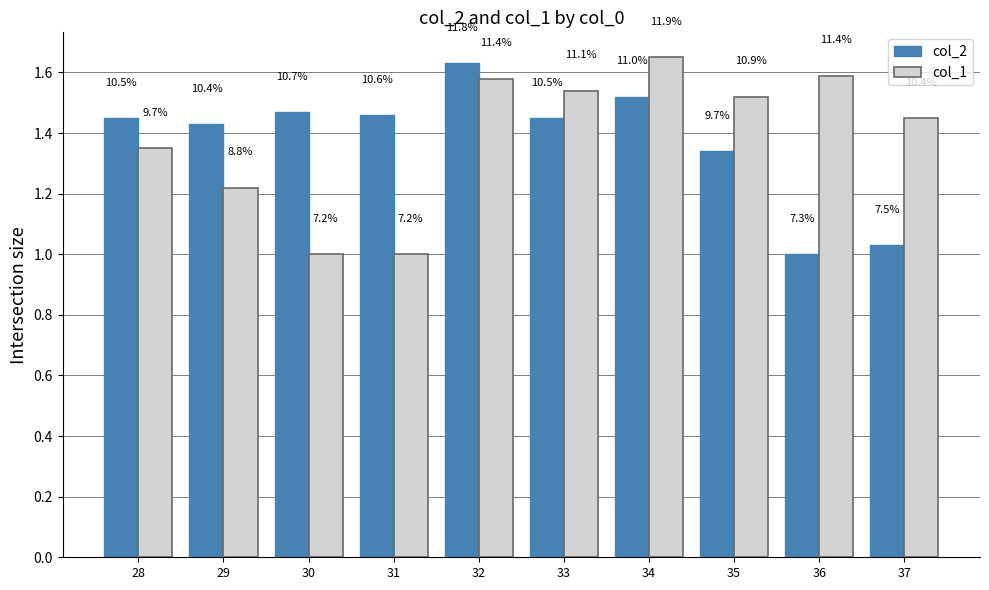

Which category has the lowest value in the col_1 series?

30